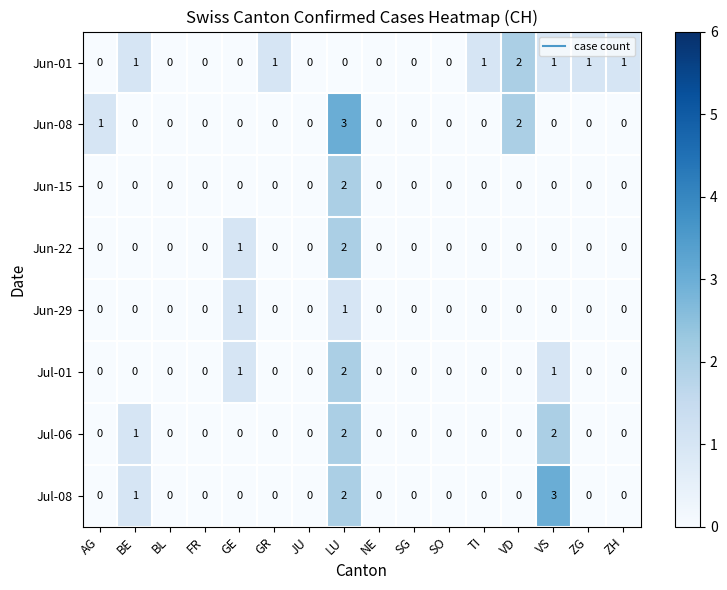

Is it true that Jun-22 equals 0 at JU?

True